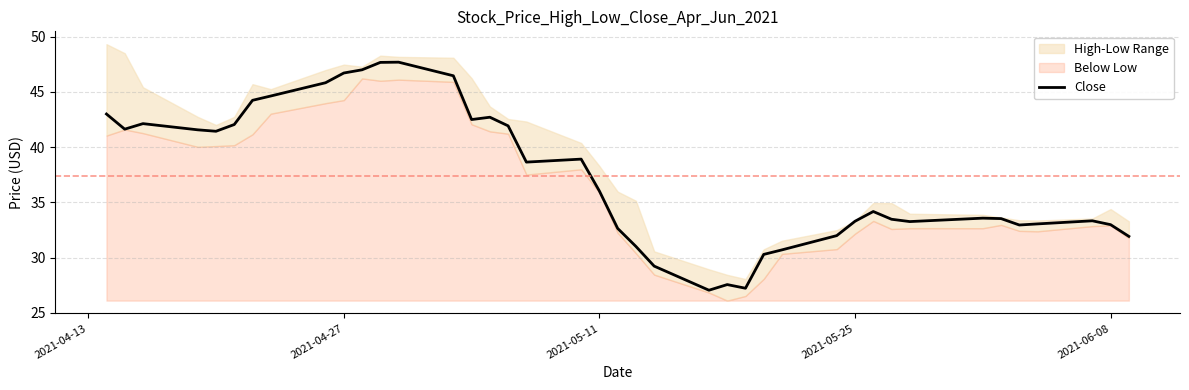

Does the chart display data point markers on the line(s)?

No